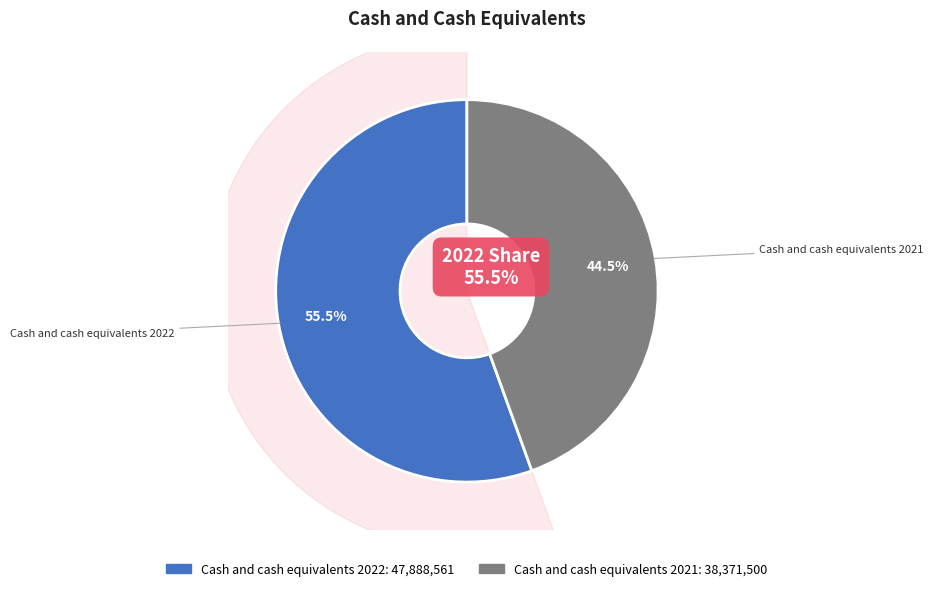

To the nearest percent, what portion does Cash and cash equivalents 2022 represent?

56%